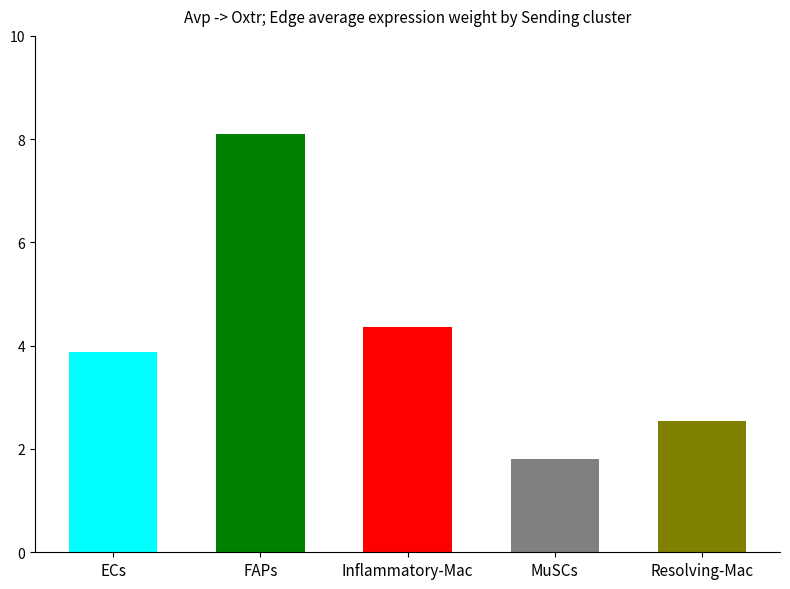

What is the greatest value displayed?

8.1